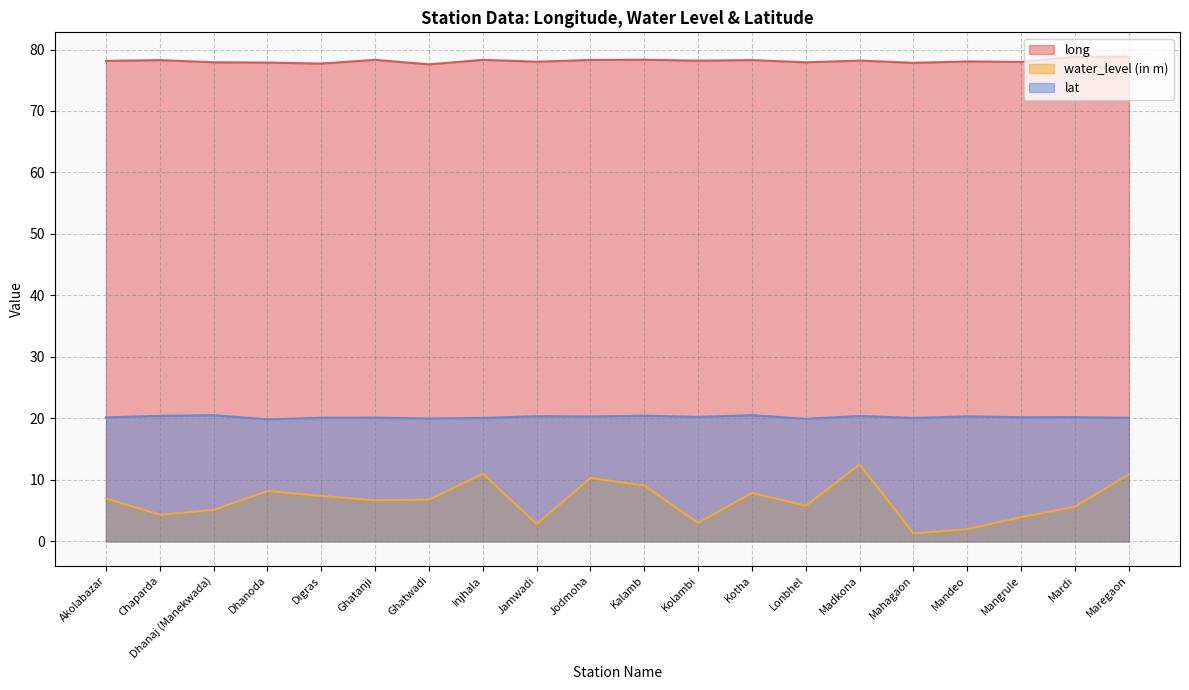

True or false: lat and water_level (in m) intersect in this chart.

False